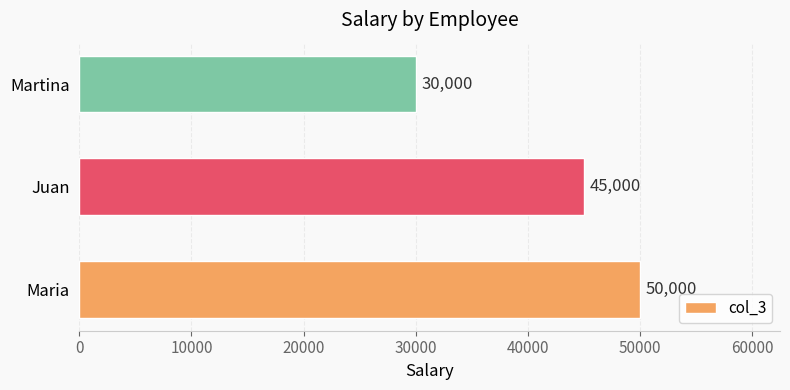

What is the sum of all values?

125000